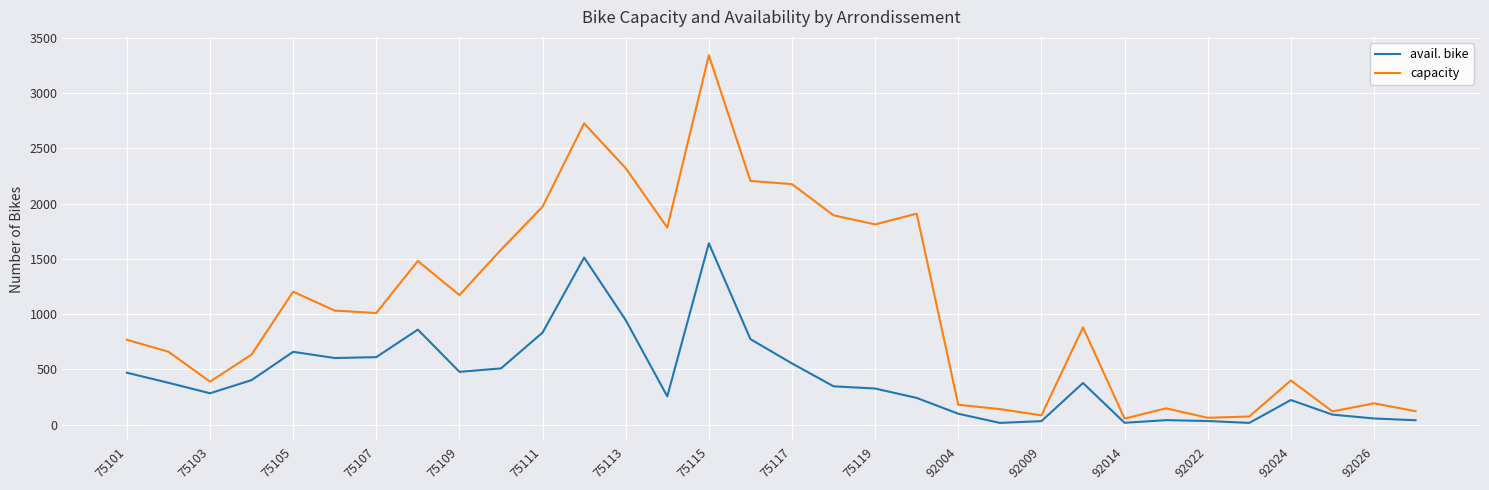

Which series has the largest range (max minus min)?

capacity